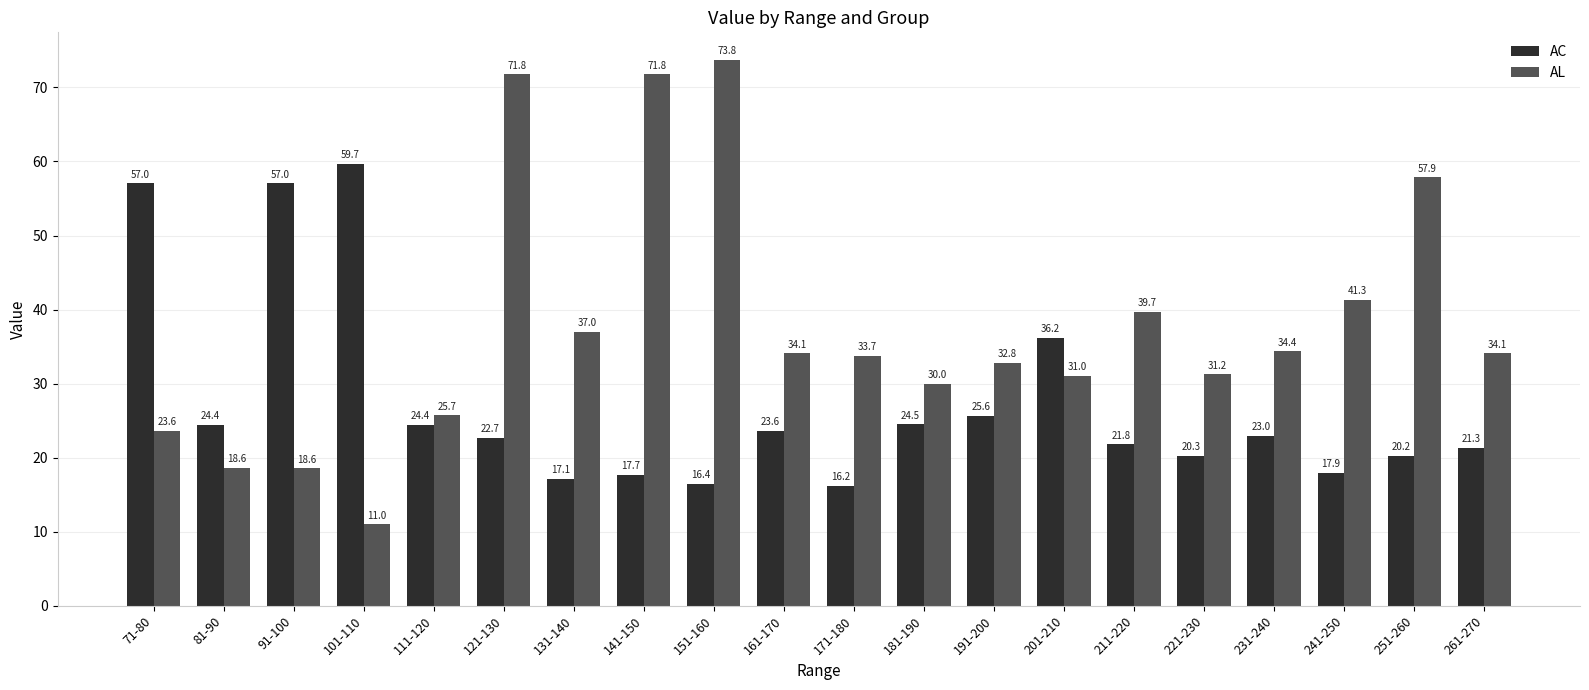

What is the maximum value shown in the chart?

73.8